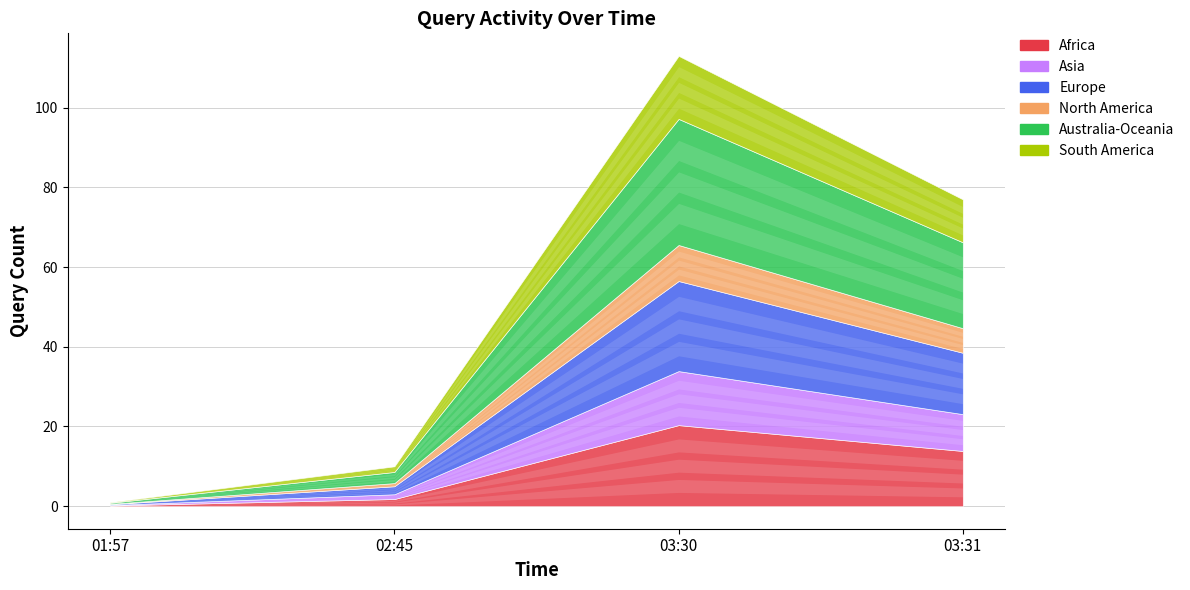

Reading left to right, list all the values displayed in this chart.

01:57=1	02:45=10	03:30=113	03:31=77